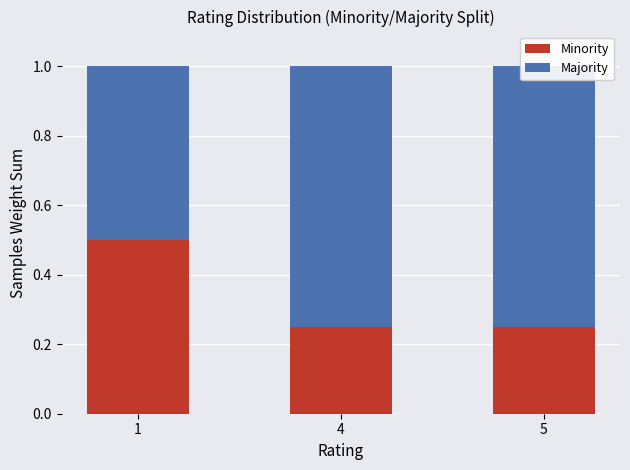

How many Majority values are between 0 and 1?

3